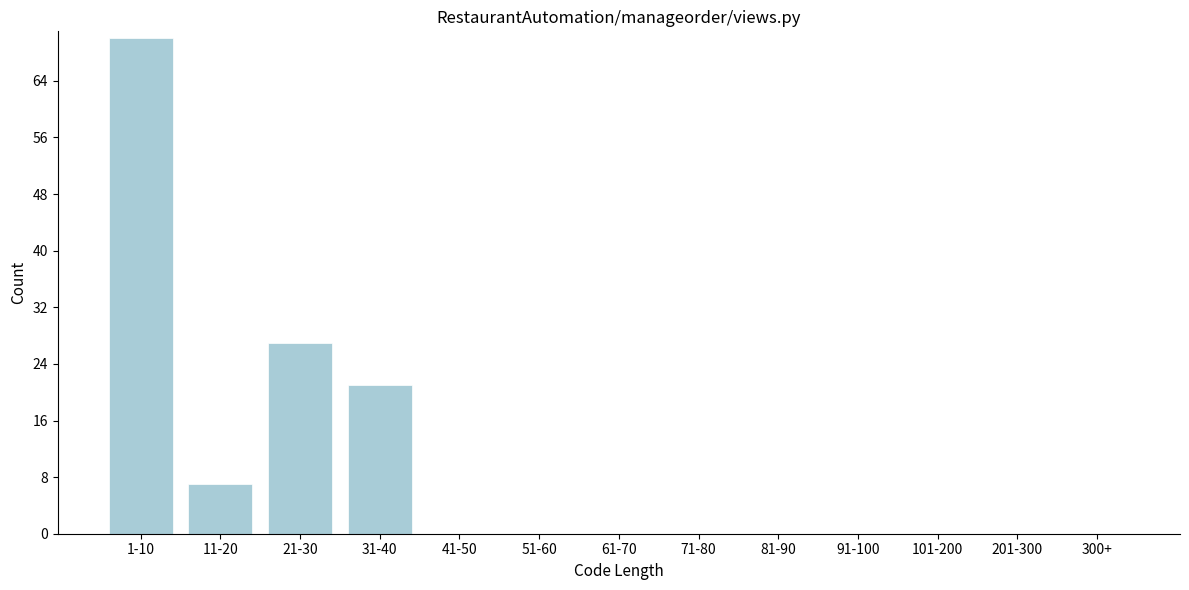

Reading left to right, extract all data points from this chart.

1-10=70	11-20=7	21-30=27	31-40=21	41-50=0	51-60=0	61-70=0	71-80=0	81-90=0	91-100=0	101-200=0	201-300=0	300+=0